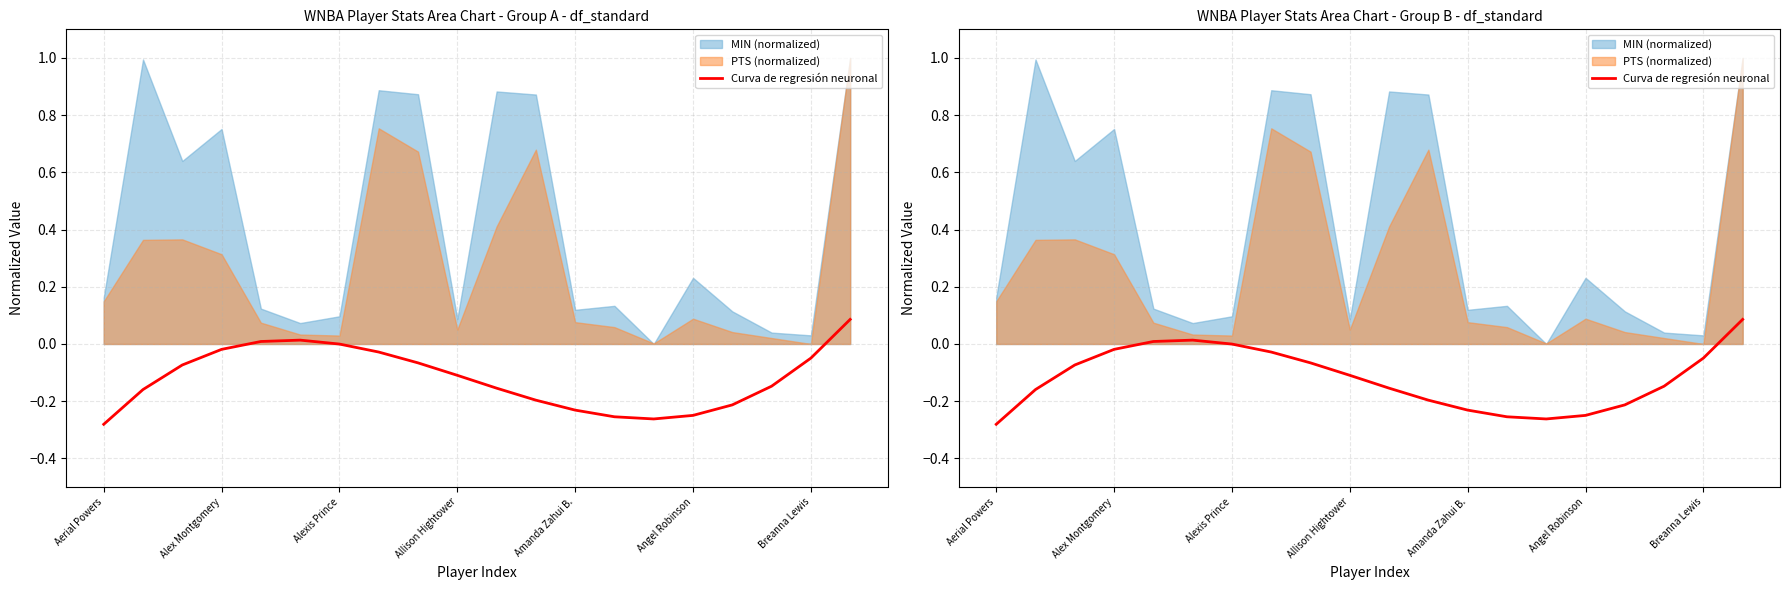

True or false: the data shows -0.0 at Alex Montgomery.

False